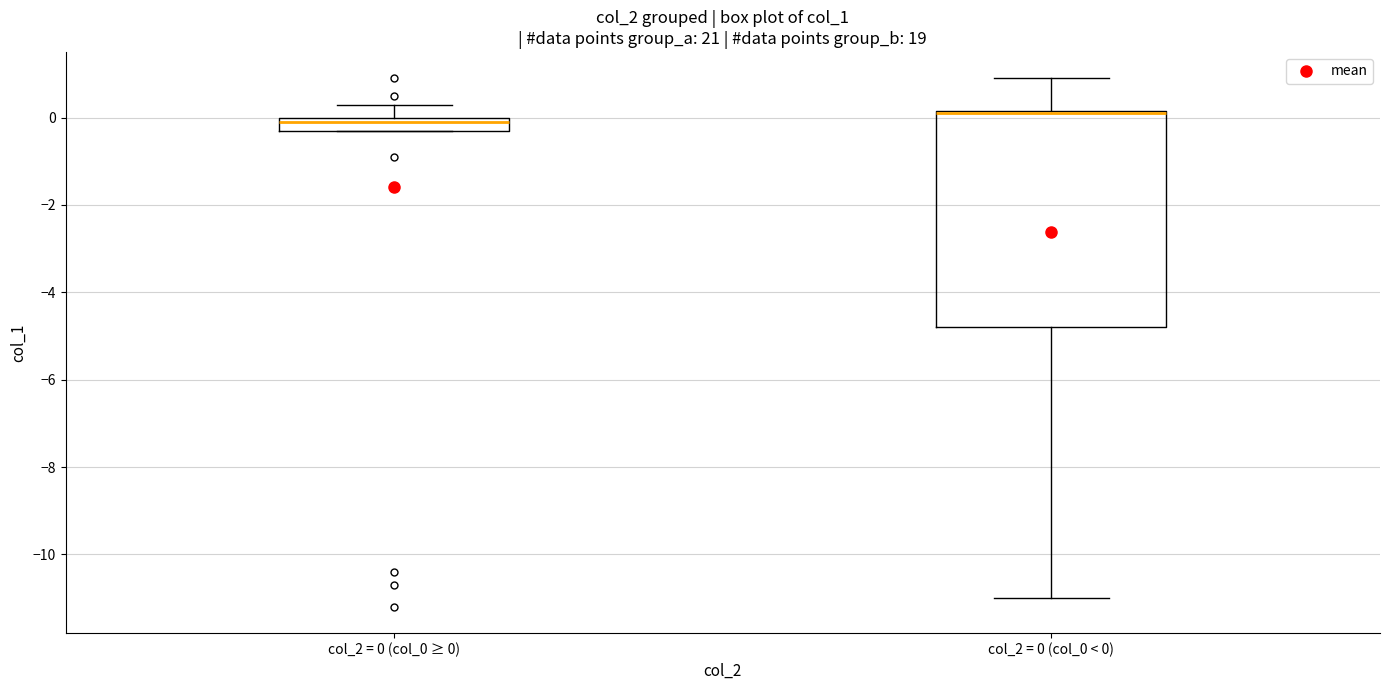

Where is the upper edge of the box for col_2 = 0 (col_0 < 0) on the y-axis? The values are not printed on the chart, so give them approximately, as read against the axis.

0.2